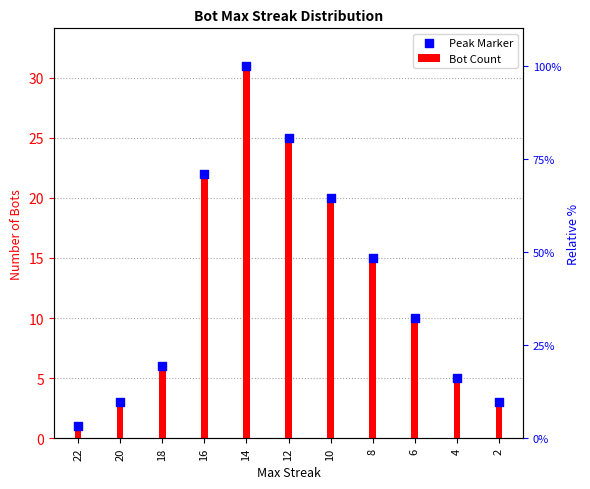

Which series contains the lowest Y value?

Bot Count